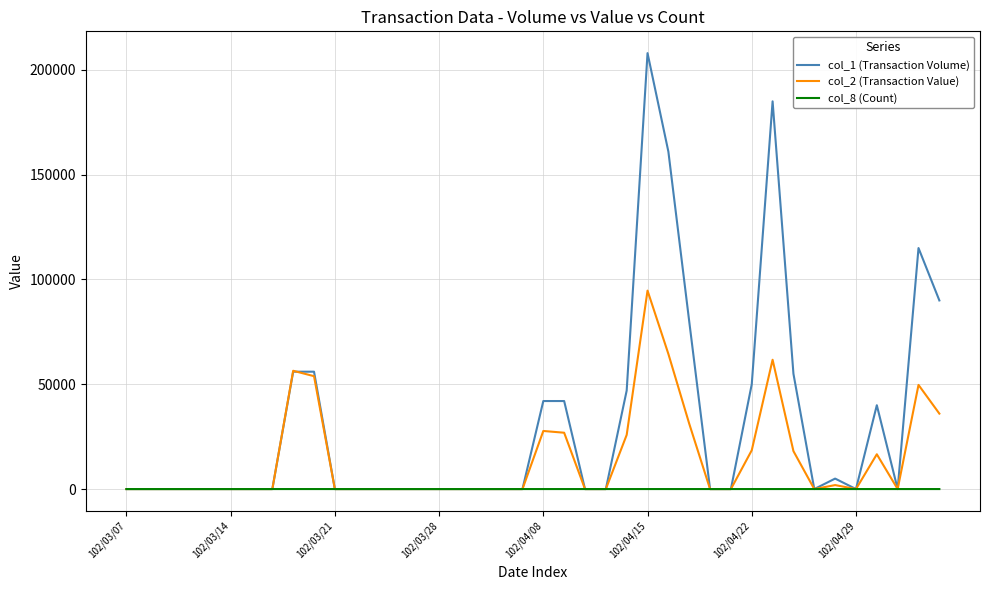

Which series has the widest spread of values?

col_1 (Transaction Volume)